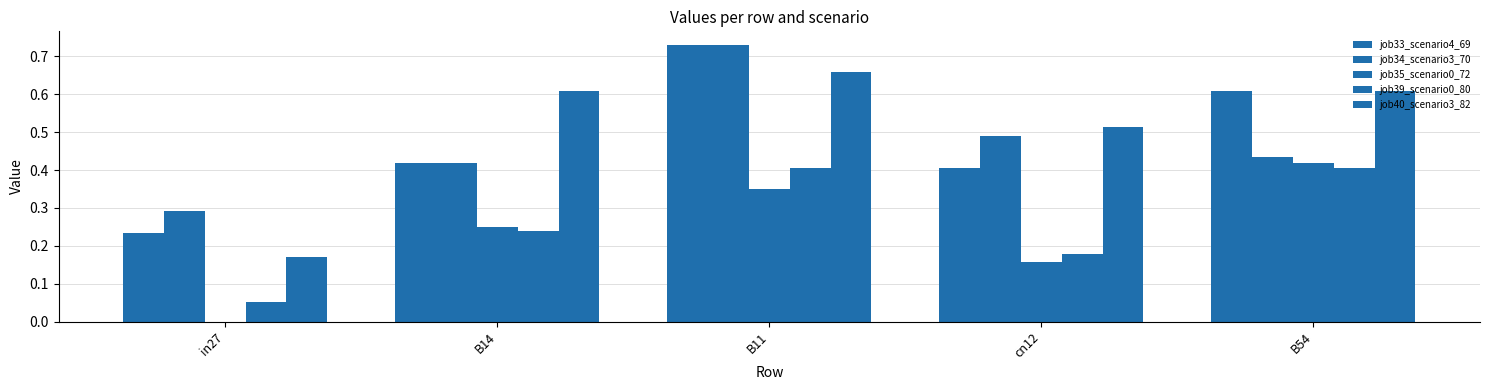

How many distinct data groups are displayed?

5